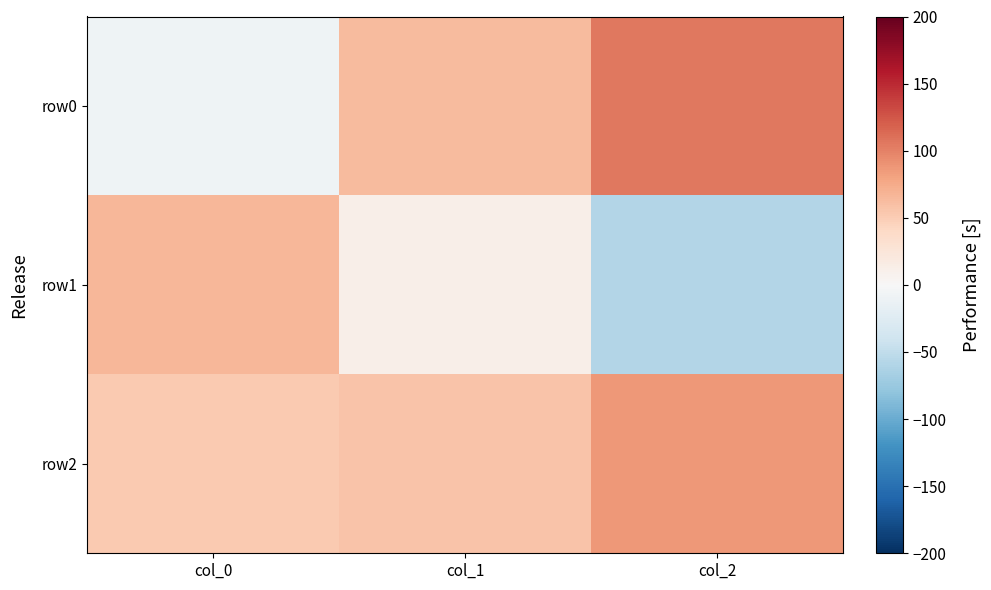

What is the difference between the highest and lowest values at col_0?

75